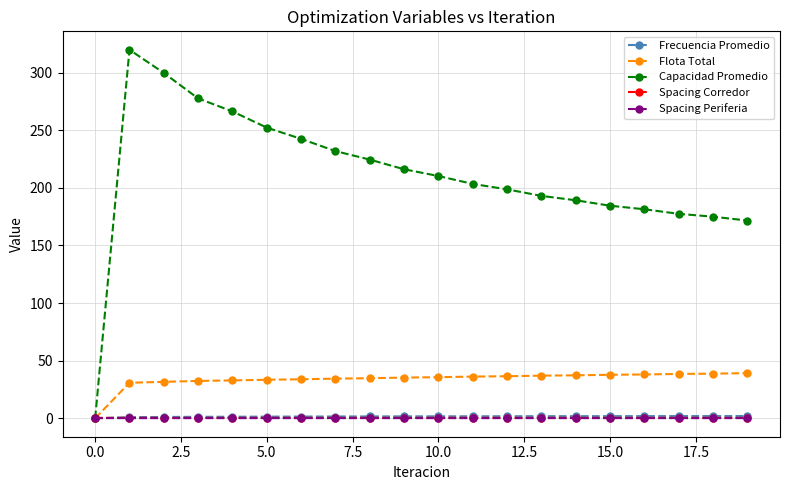

What is the value of the Capacidad Promedio point at the 14th from the left?

193.1